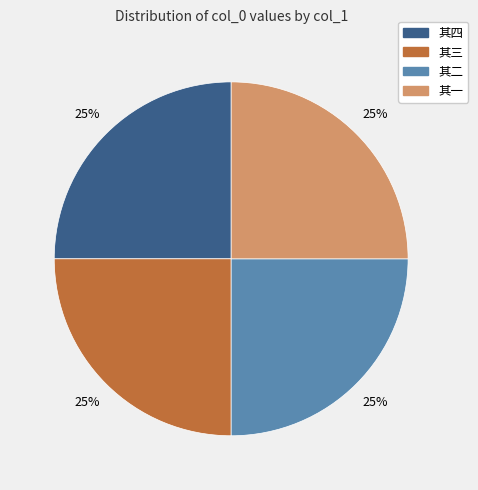

To the nearest percent, what is the average slice percentage?

25%